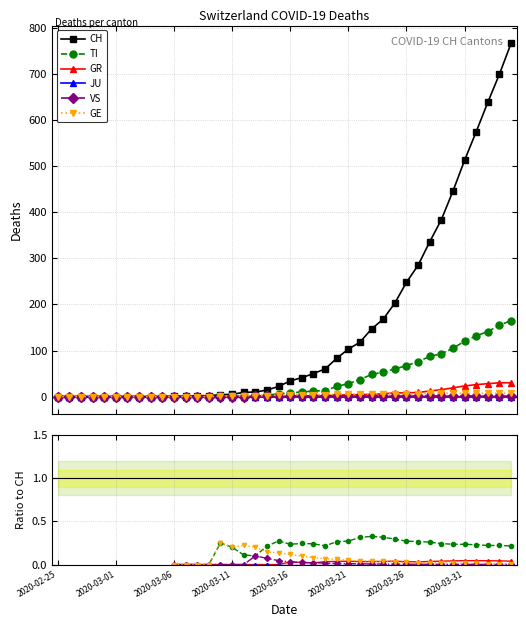

Which category has the highest value in the JU series?

2020-02-25